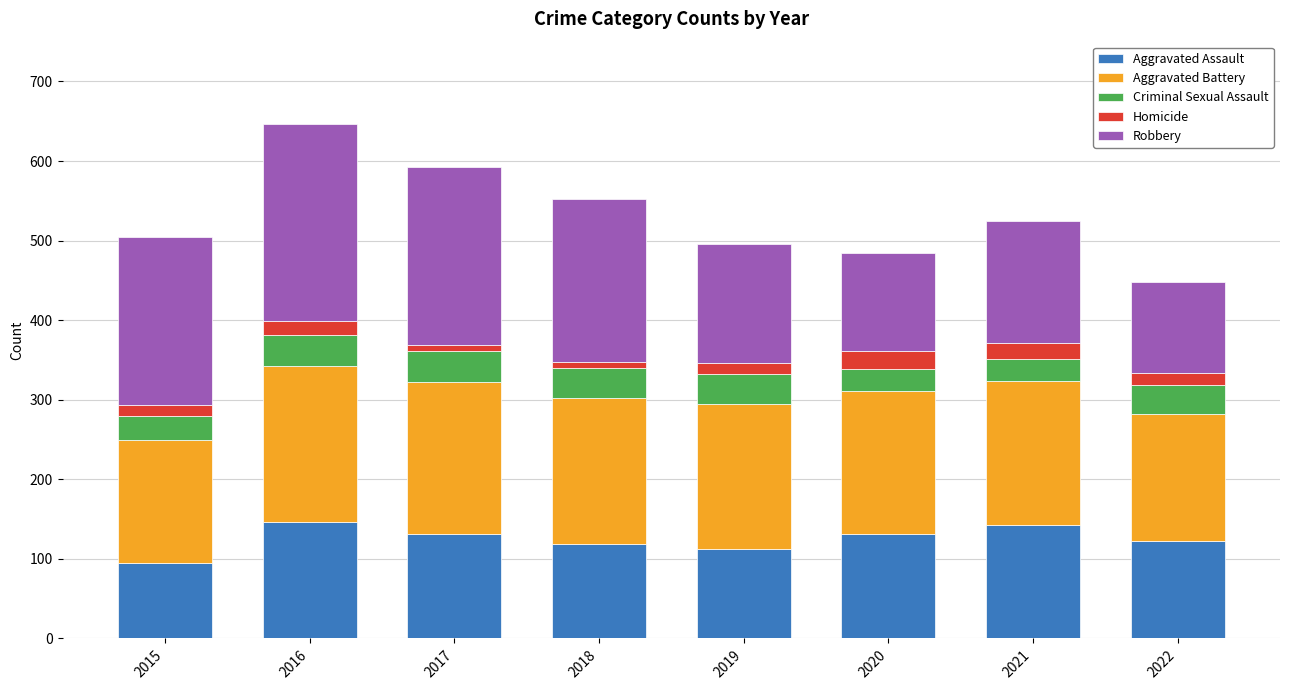

What is the minimum value for Aggravated Assault?

95